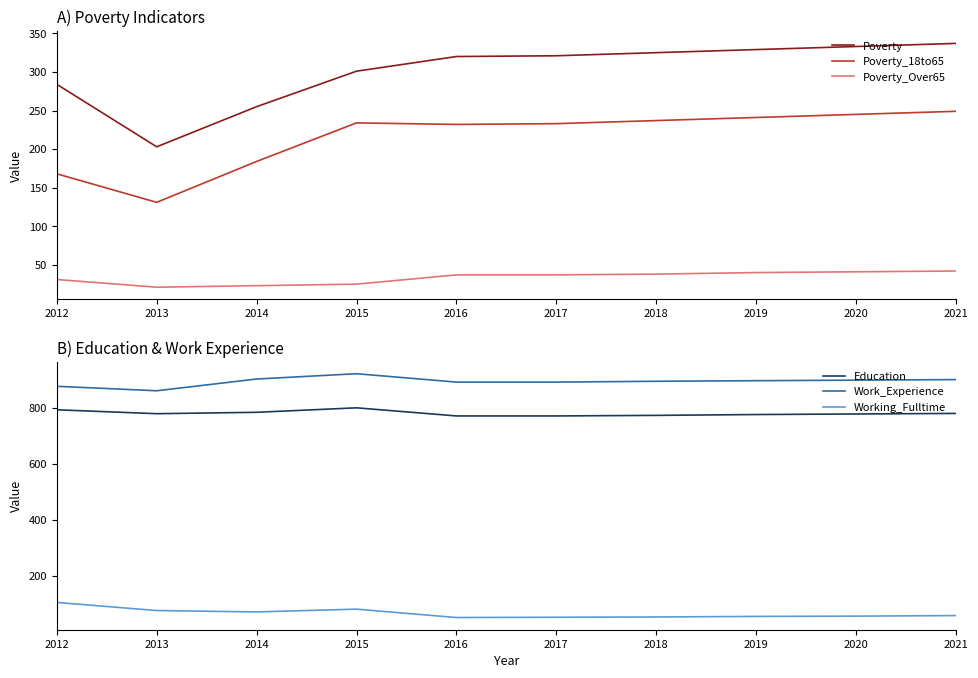

How many data points does each series have?

10